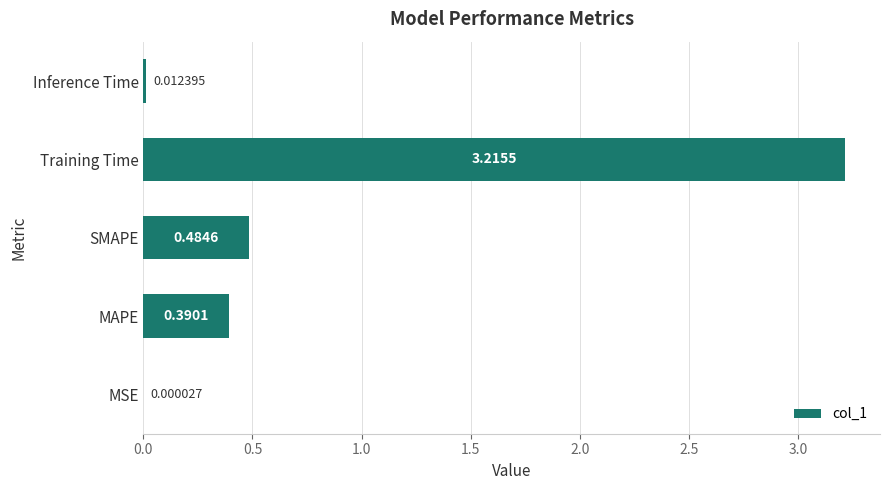

What is the sum of all values?

4.1